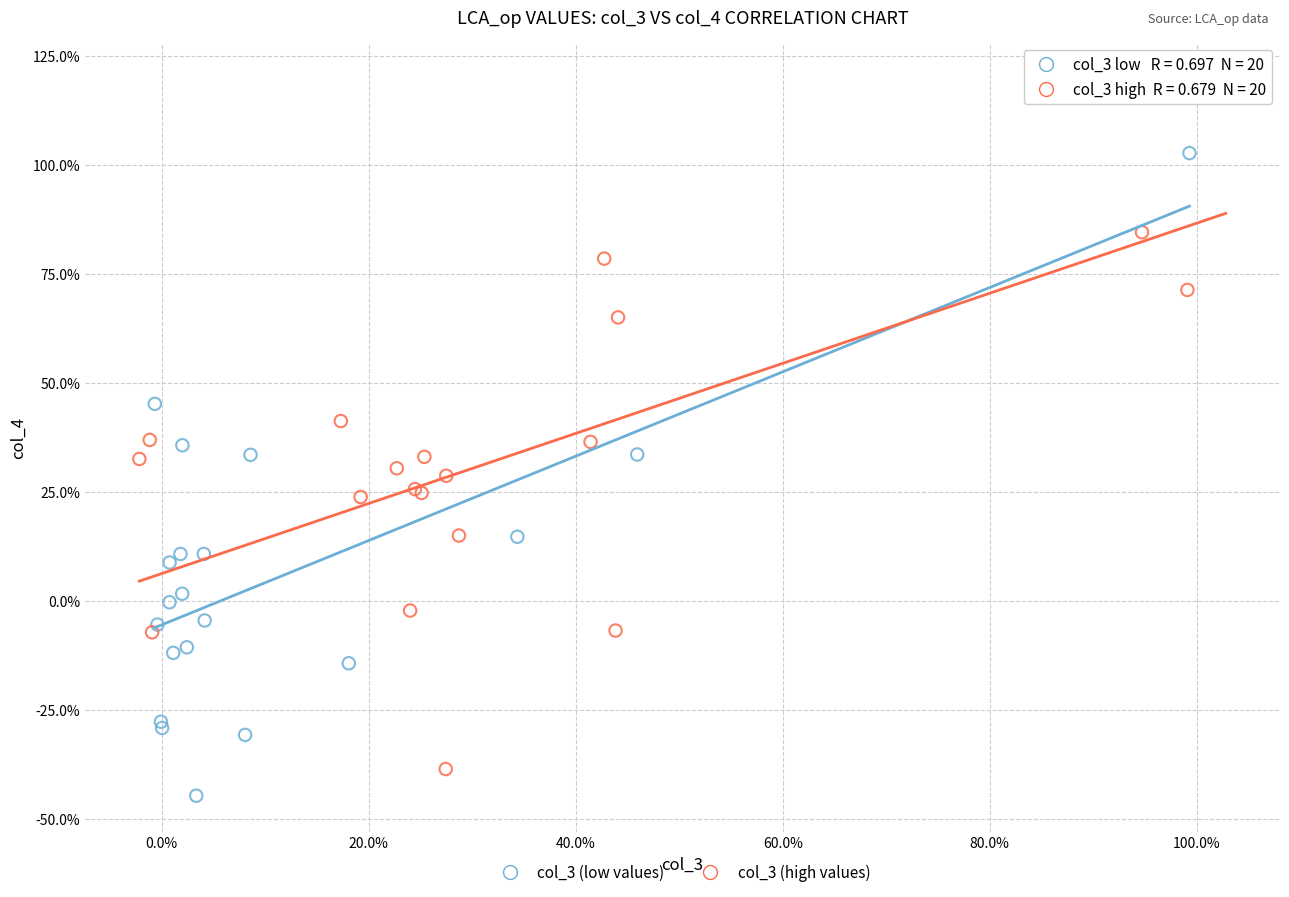

Which series has the largest Y range (max minus min)?

col_3 (high values)